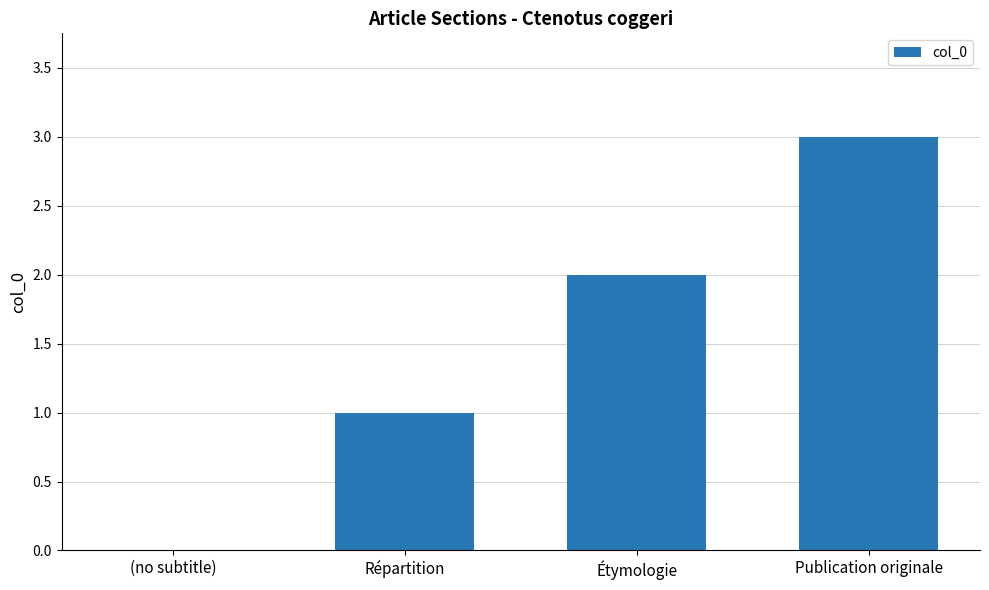

Reading left to right, extract all data points from this chart.

0	1	2	3